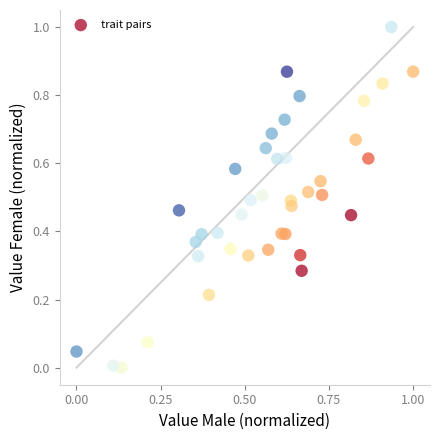

What is the range of Y values (max minus min)?

1.0